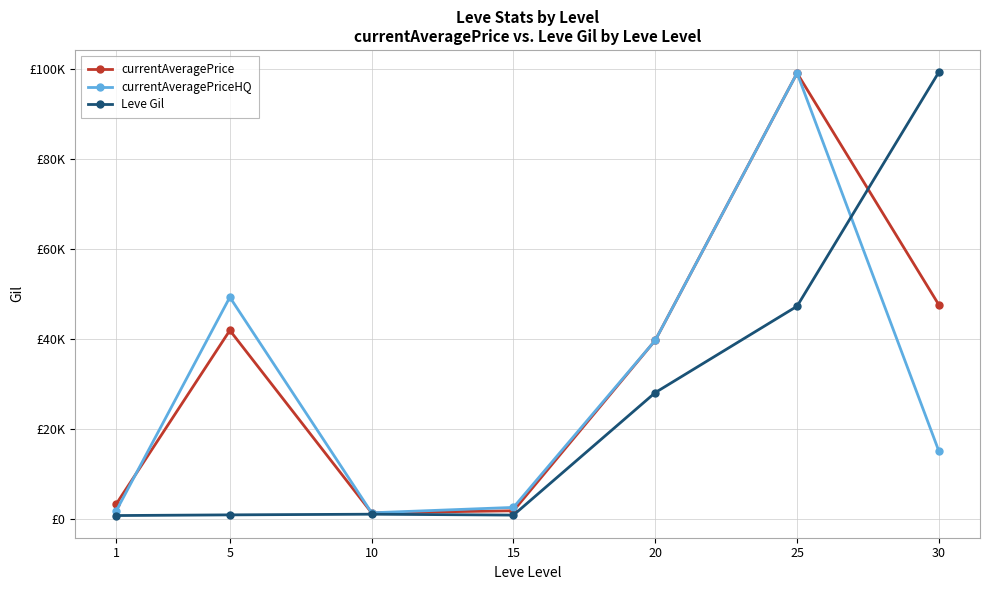

What is the minimum value shown in the chart?

690.0